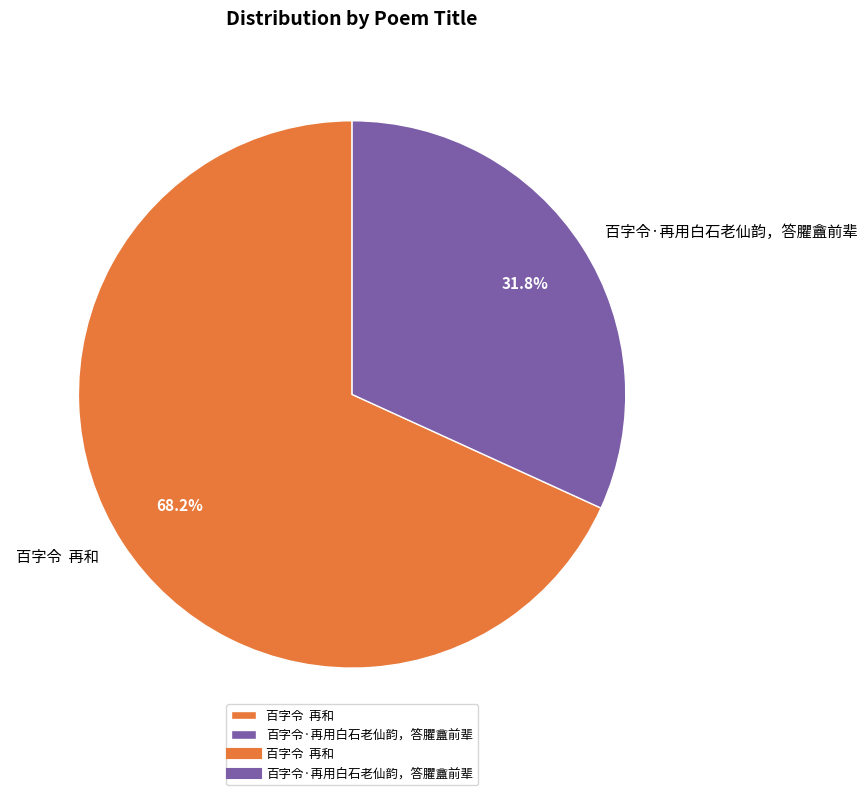

Rank the categories by value from lowest to highest.

百字令·再用白石老仙韵，答臞盦前辈, 百字令 再和